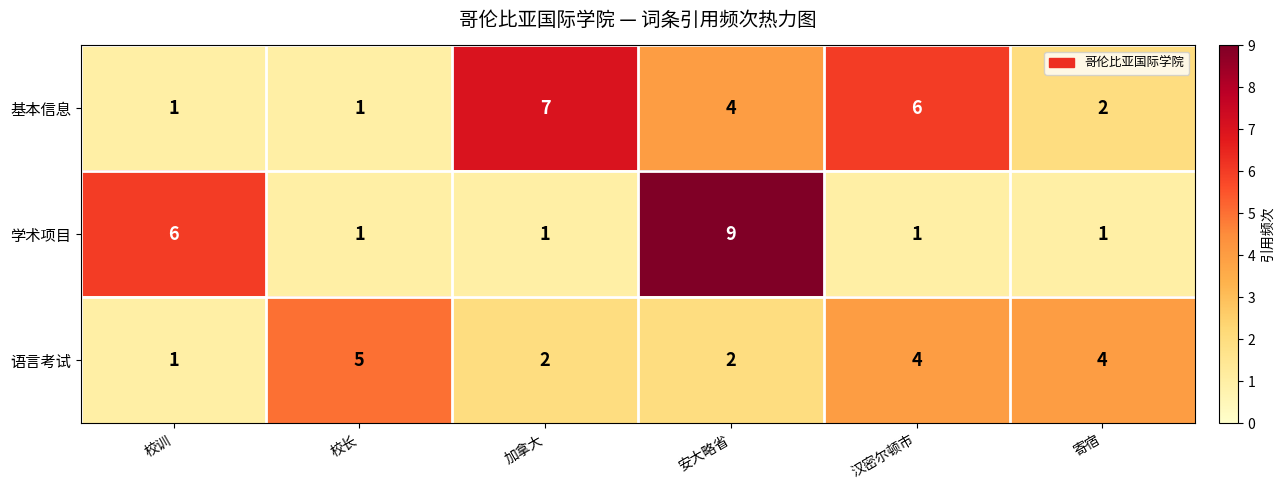

Reading left to right, transcribe all the data shown in this chart.

基本信息: 校训=1	校长=1	加拿大=7	安大略省=4	汉密尔顿市=6	寄宿=2
学术项目: 校训=6	校长=1	加拿大=1	安大略省=9	汉密尔顿市=1	寄宿=1
语言考试: 校训=1	校长=5	加拿大=2	安大略省=2	汉密尔顿市=4	寄宿=4